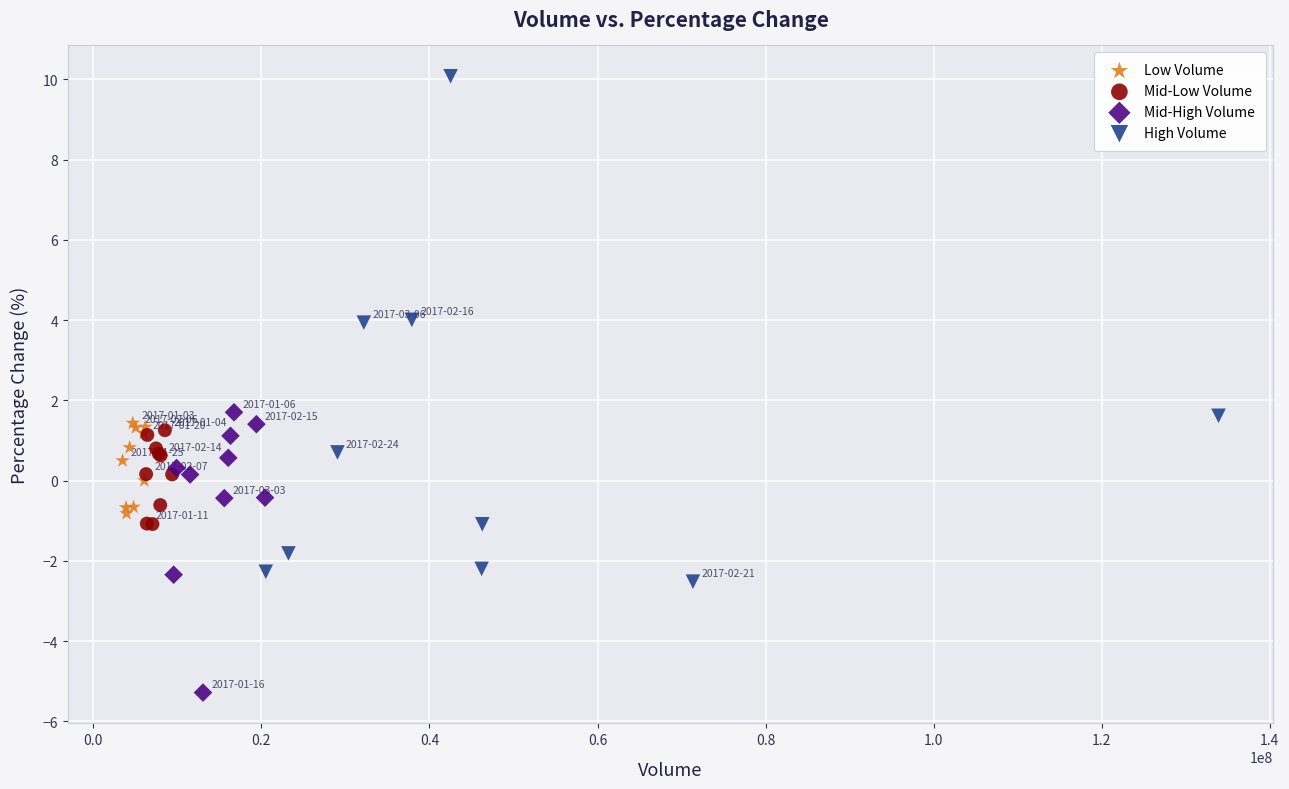

Which series contains the highest Y value?

High Volume